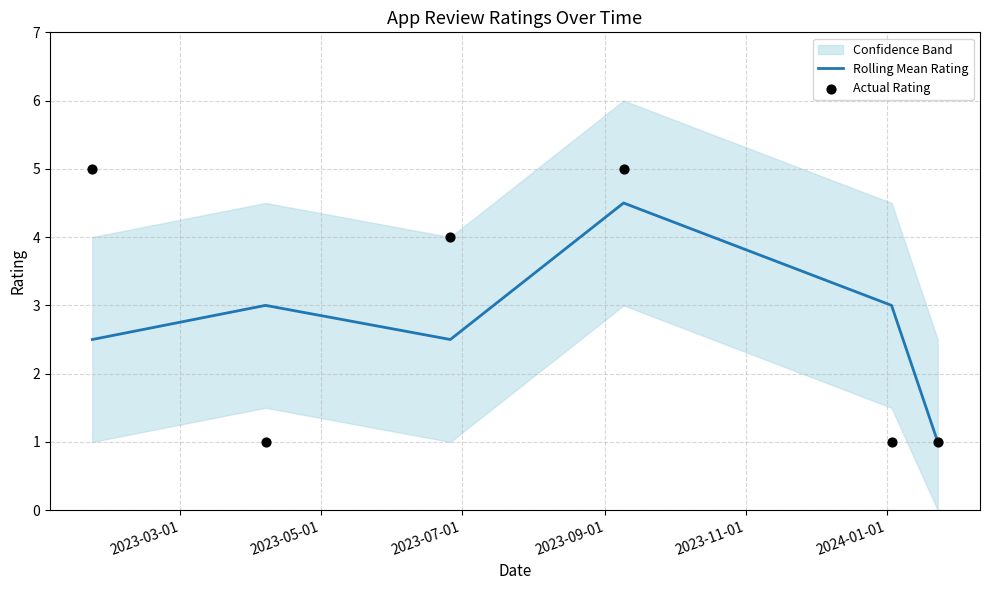

What is the maximum value for Rolling Mean Rating?

4.5